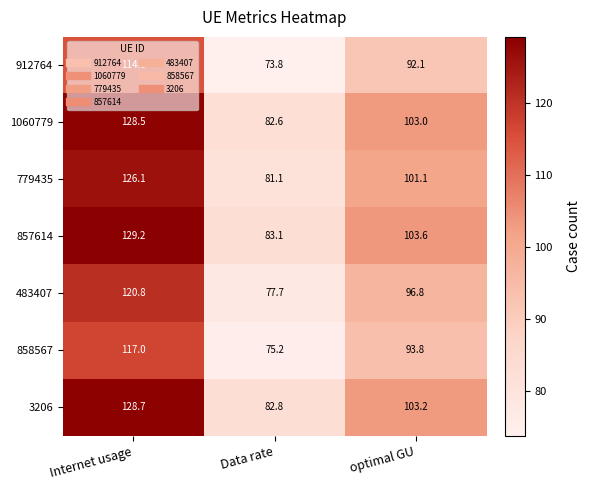

The 483407 series shows 120.8 at Internet usage. True or false?

True